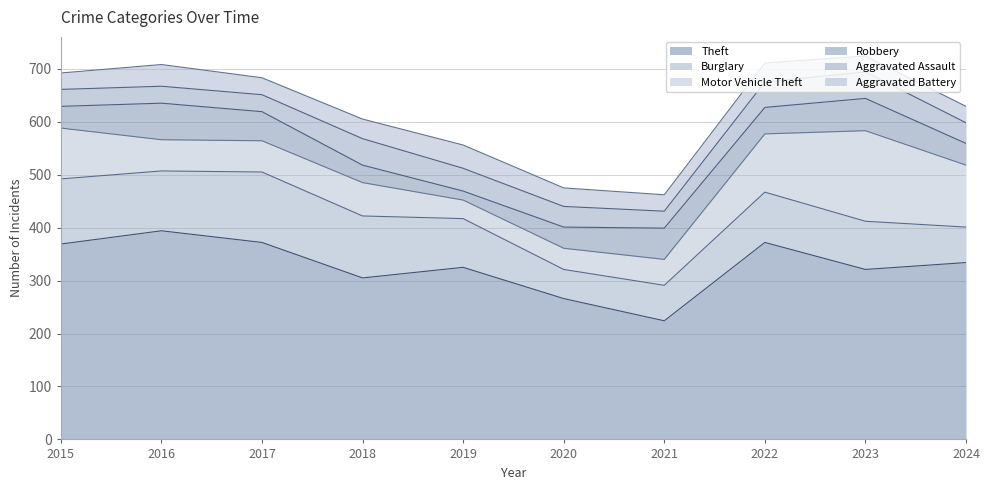

Which series ends up on top after the final intersection of Aggravated Battery and Robbery?

Robbery